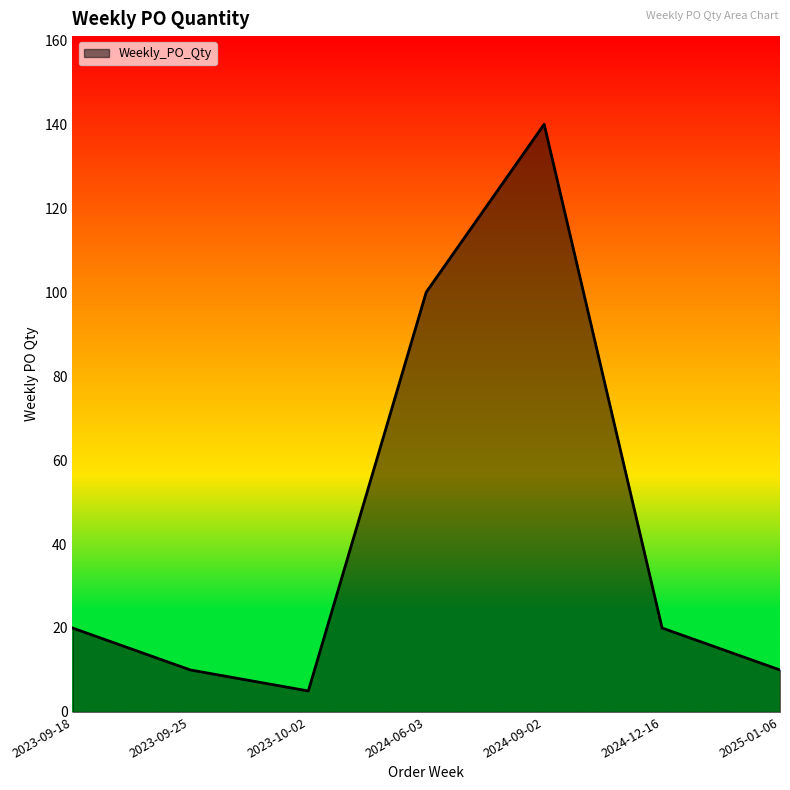

What position from the right is 2025-01-06?

1